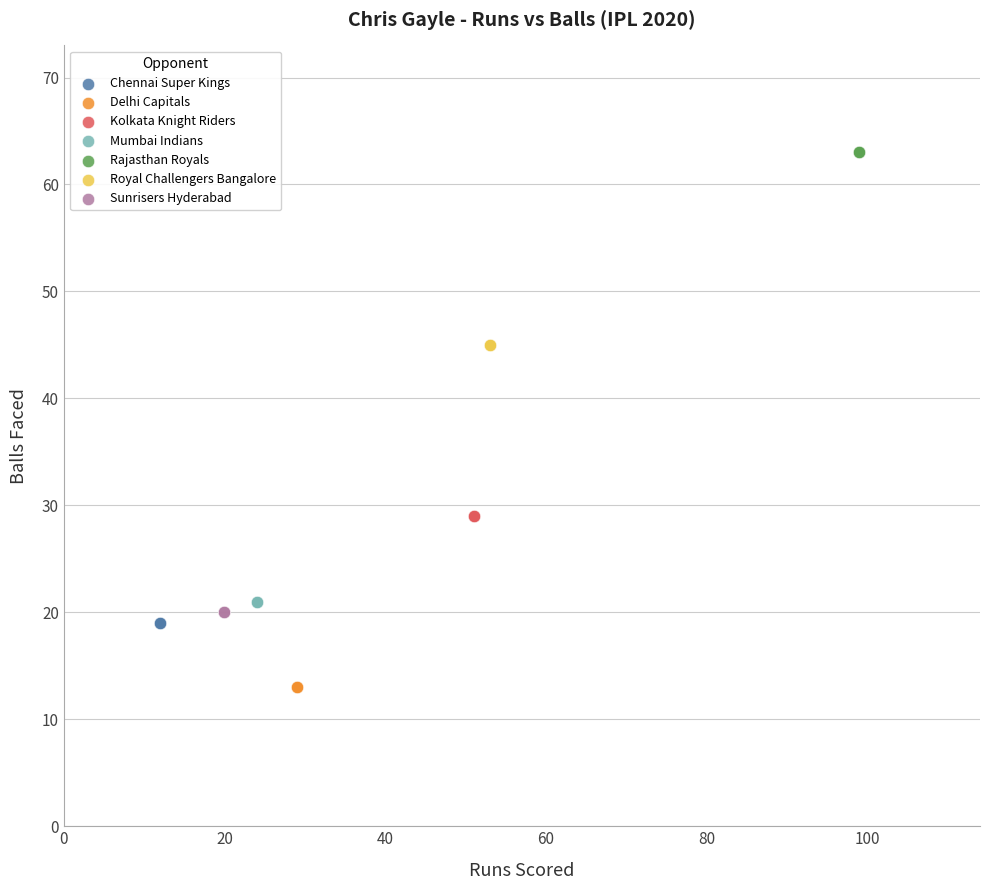

What are all the series names shown in the legend?

Chennai Super Kings, Delhi Capitals, Kolkata Knight Riders, Mumbai Indians, Rajasthan Royals, Royal Challengers Bangalore, Sunrisers Hyderabad